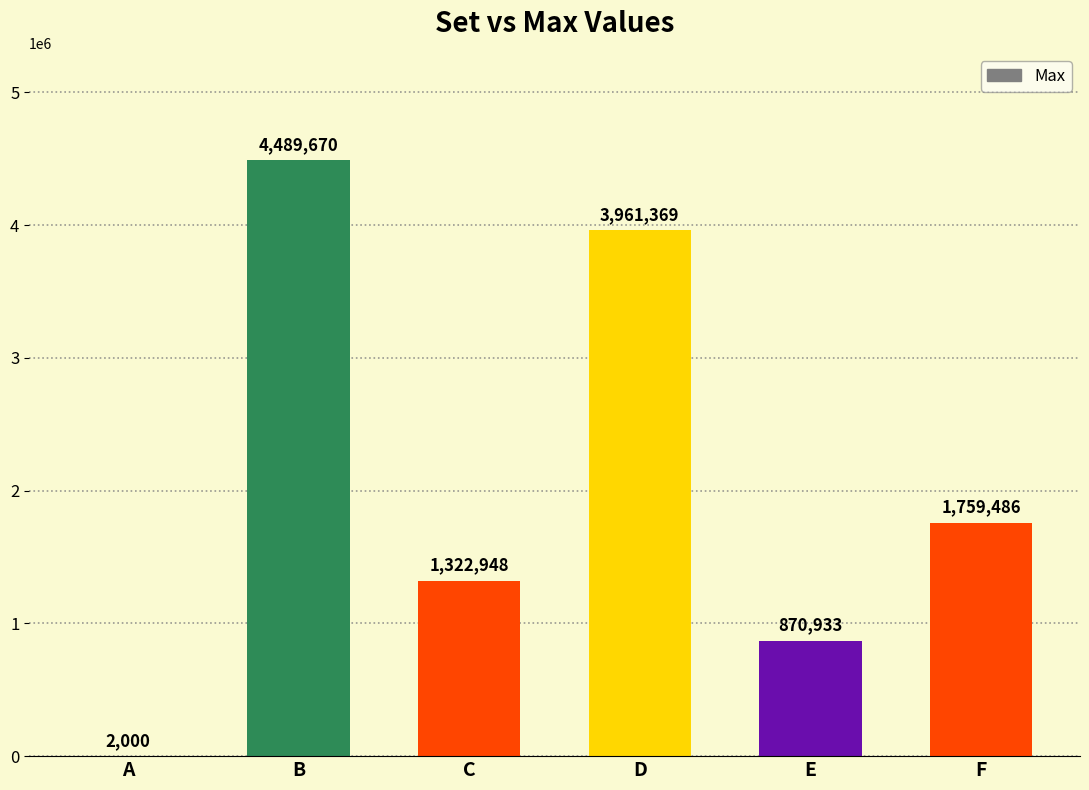

What value does the data have at B?

4489670